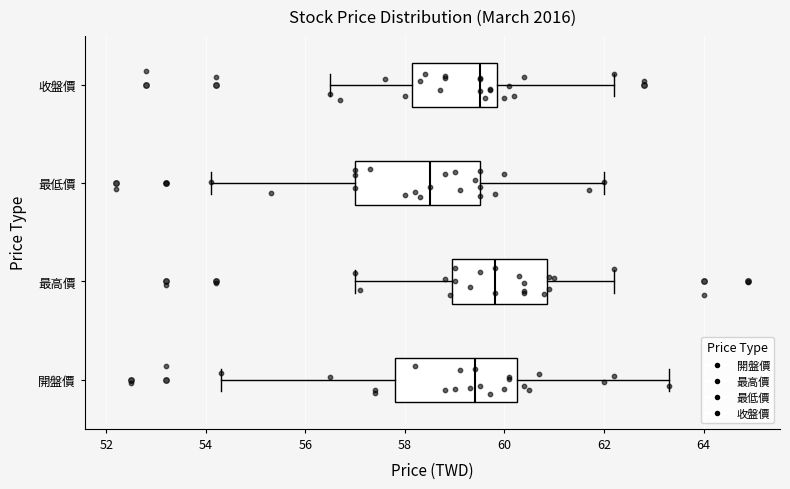

Which box's median line is the furthest to the left?

最低價